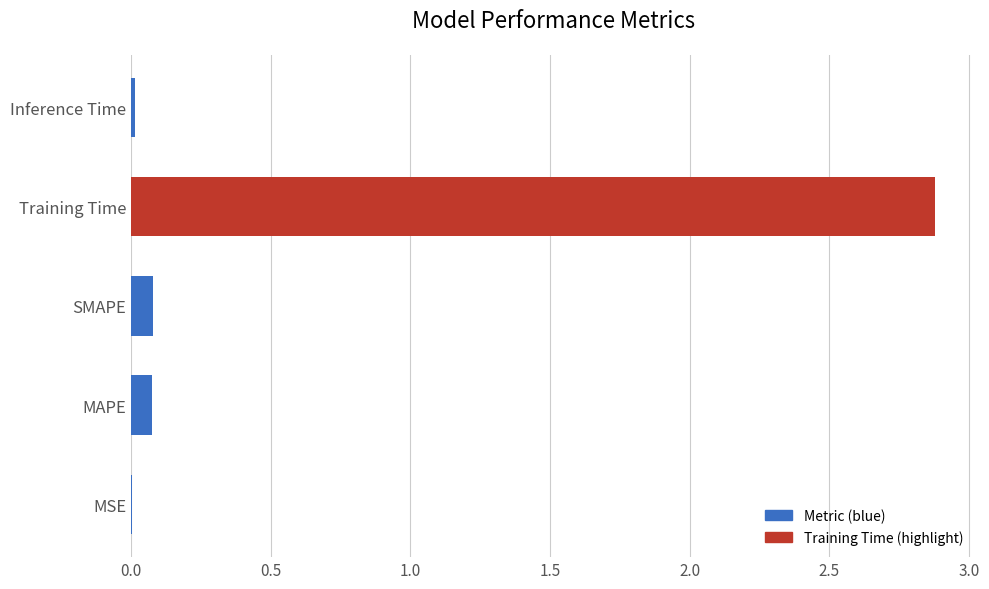

The value at Training Time is 4.0. True or false?

False